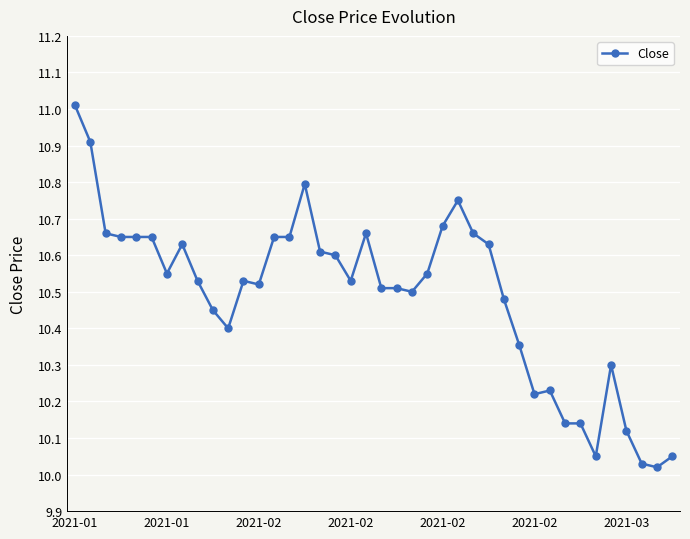

What is the sum of all values?

419.6